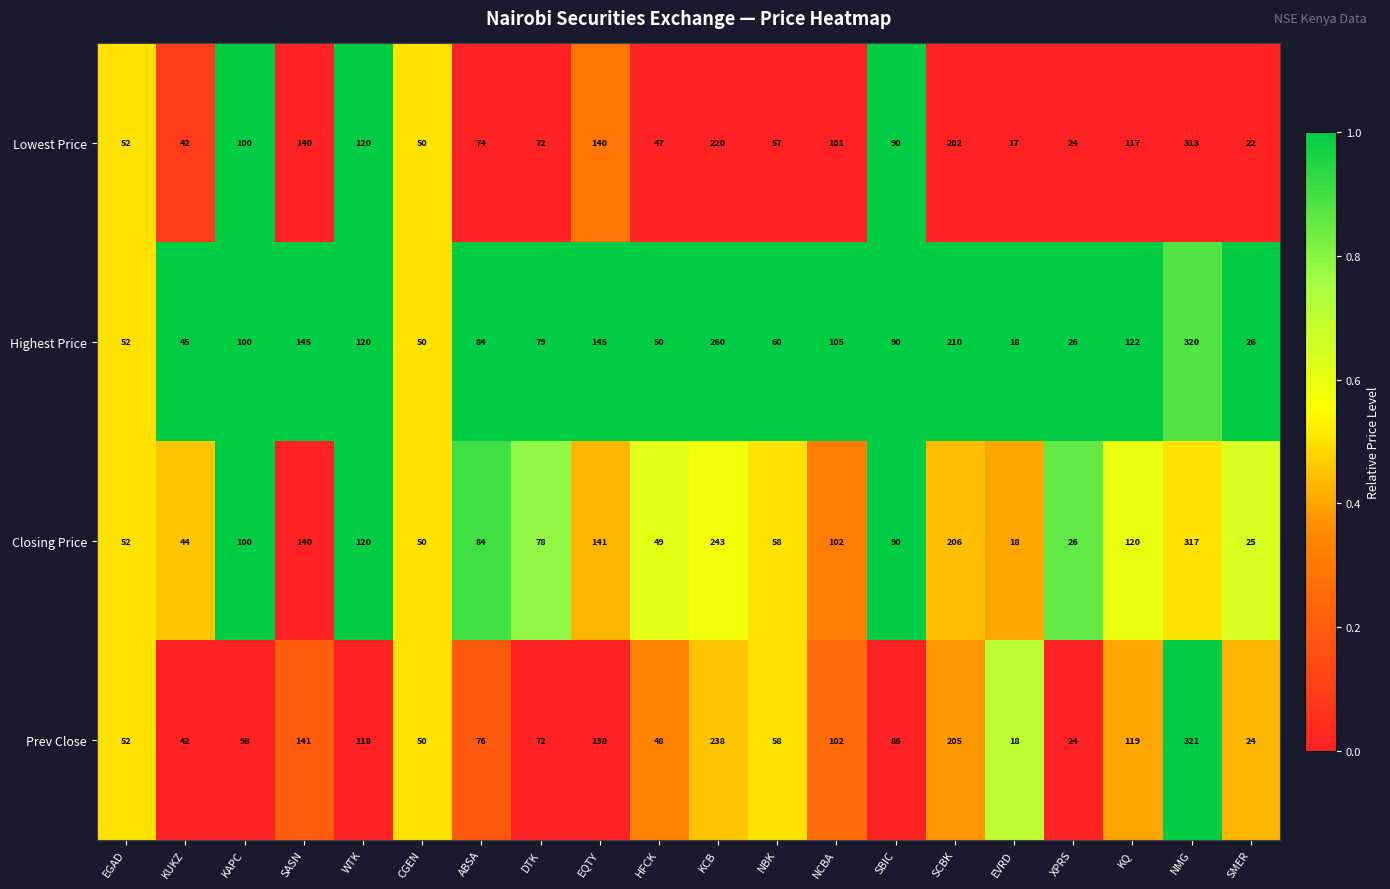

How many values in the Lowest Price series are below 90?

10